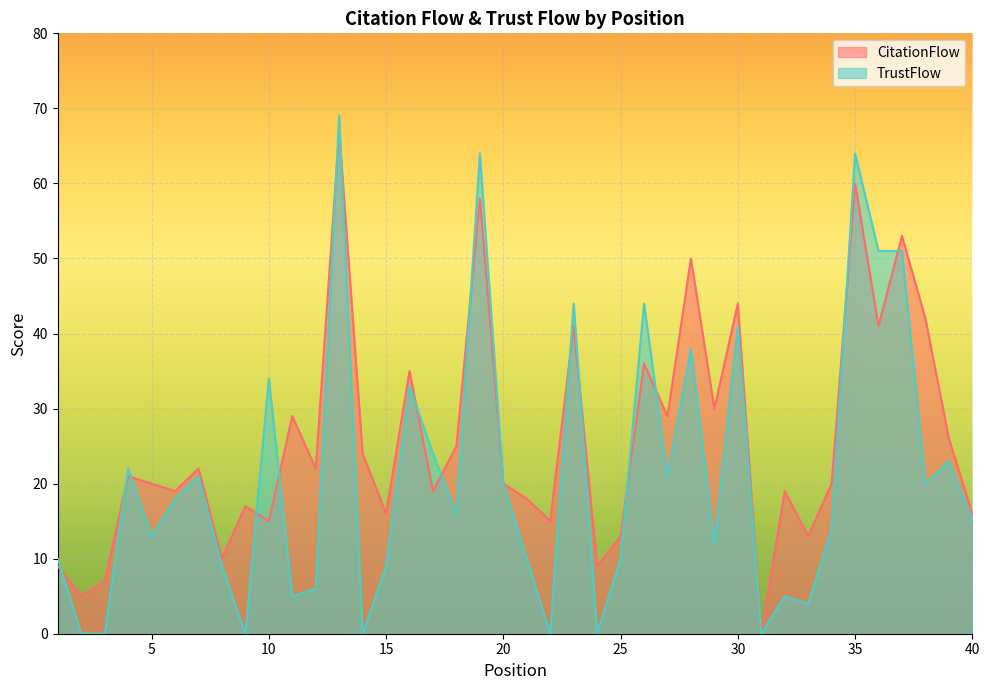

Is the value of CitationFlow at 39 greater than the value of TrustFlow at 33?

Yes